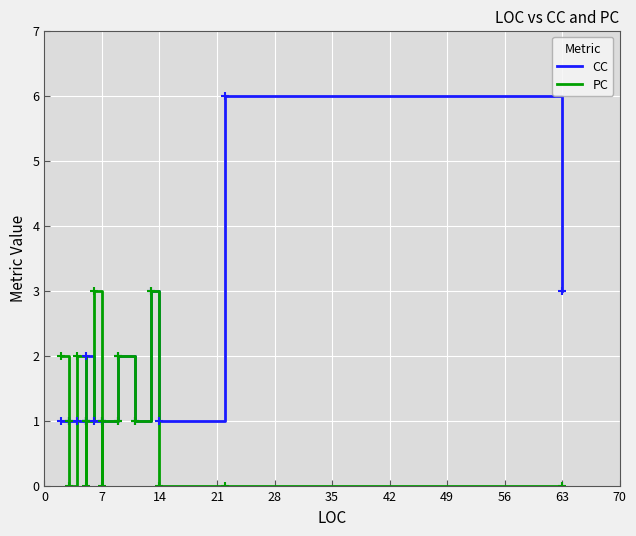

Is it true that CC equals 0 at 0?

False